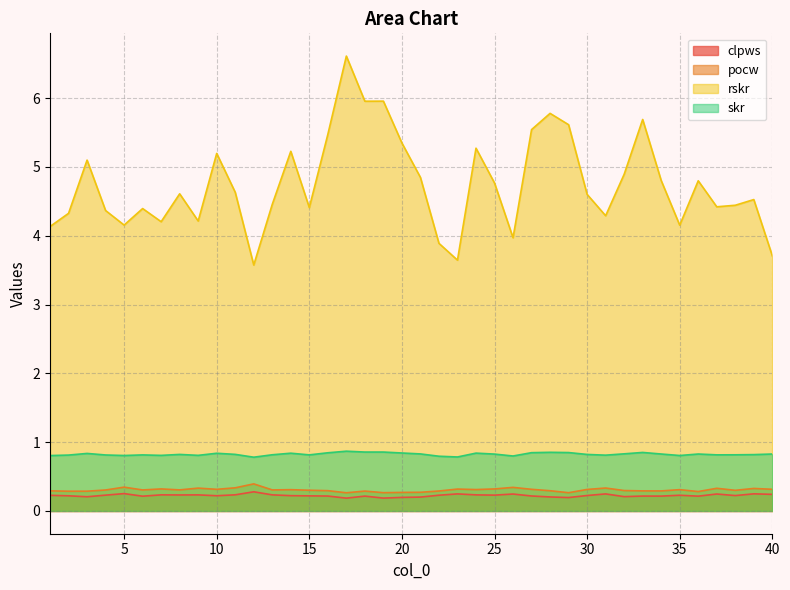

What is the difference between the maximum and minimum values in the clpws series?

0.1